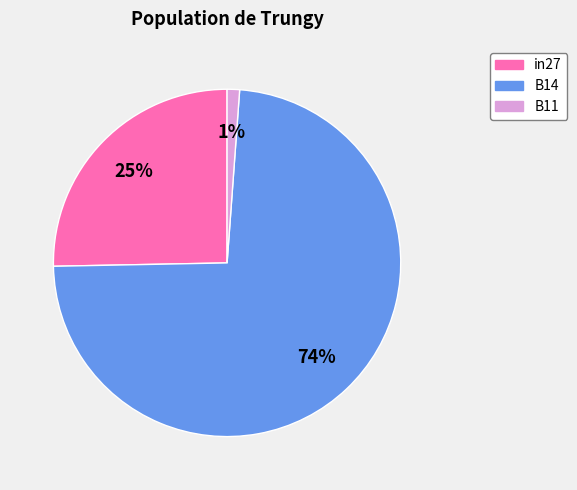

True or false: B11 accounts for 1% of the total.

True